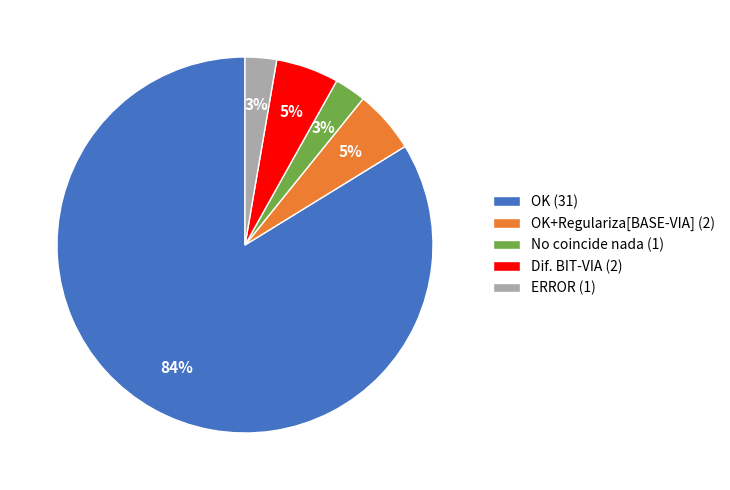

What is the largest slice in the pie chart?

OK (31)